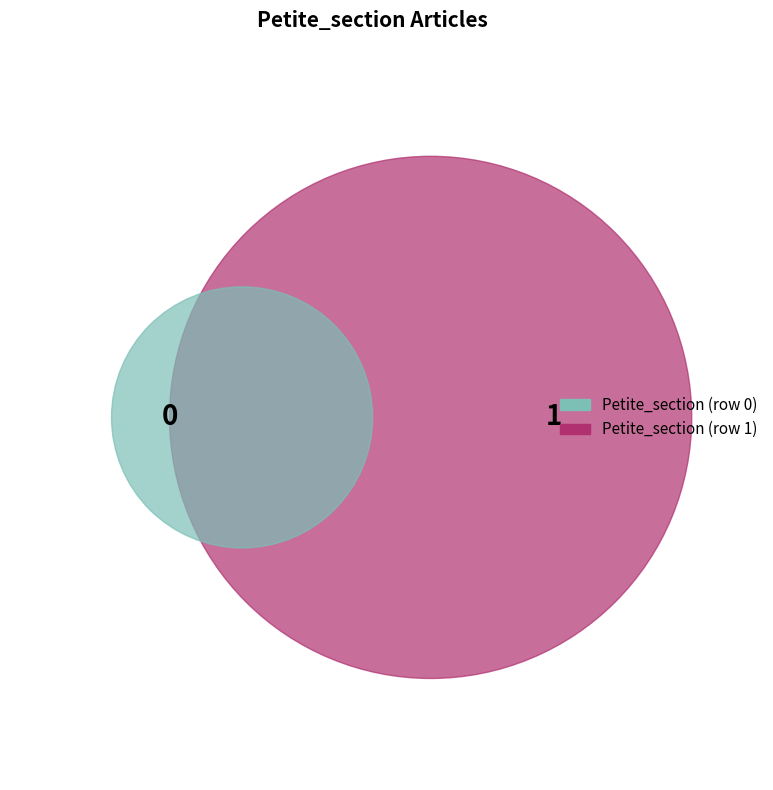

What percentage do Petite_section (row 1) and Petite_section (row 0) together represent?

100.0%